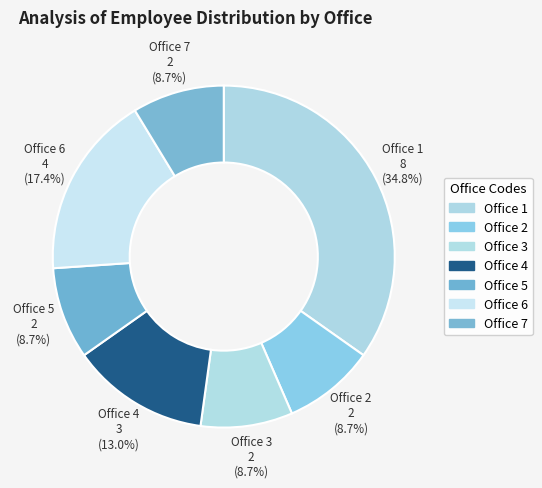

How many slices are in this pie chart?

7